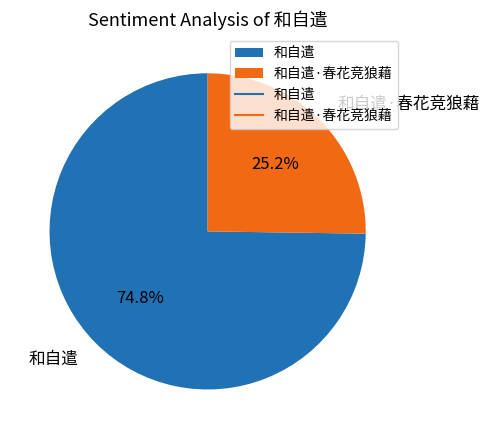

What percentage is the 和自遣·春花竞狼藉 slice, to the nearest percent?

25%